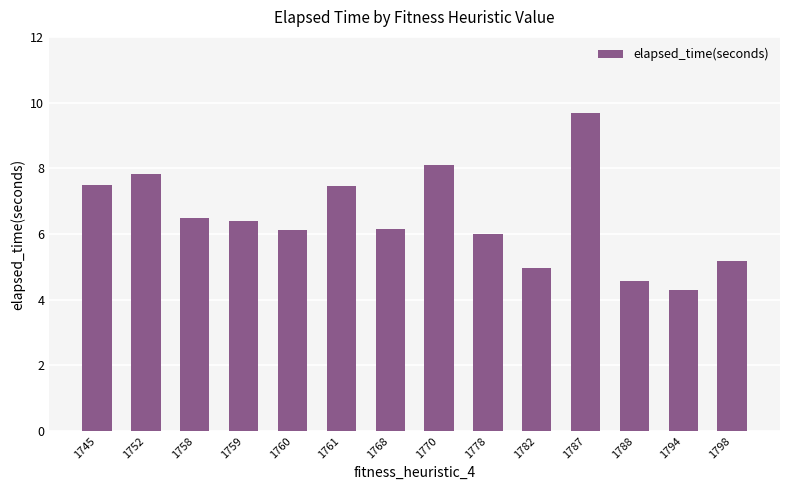

Is it true that the value at 1770 is 3.9?

False